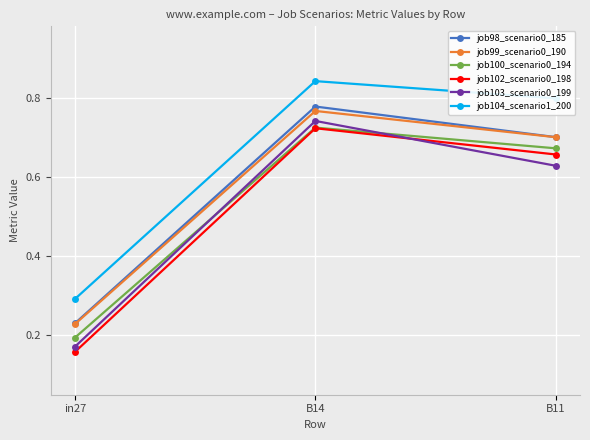

What are all the series names shown in the legend?

job98_scenario0_185, job99_scenario0_190, job100_scenario0_194, job102_scenario0_198, job103_scenario0_199, job104_scenario1_200